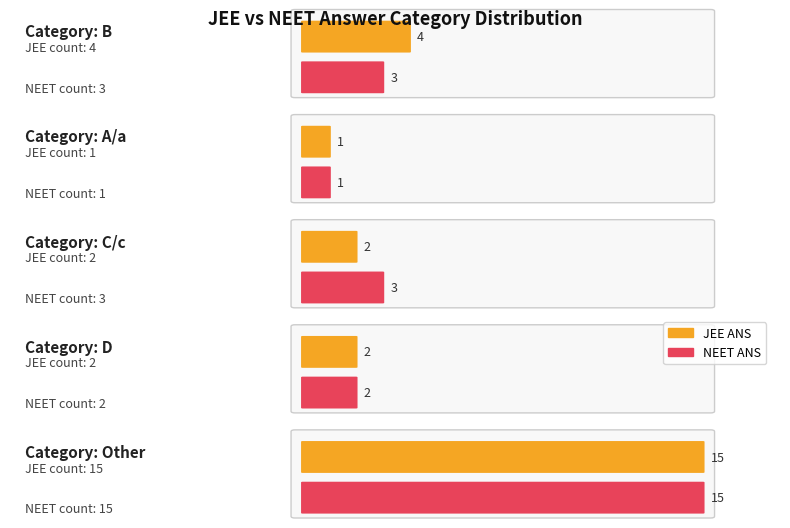

Which series has the largest total across all categories?

JEE ANS match count